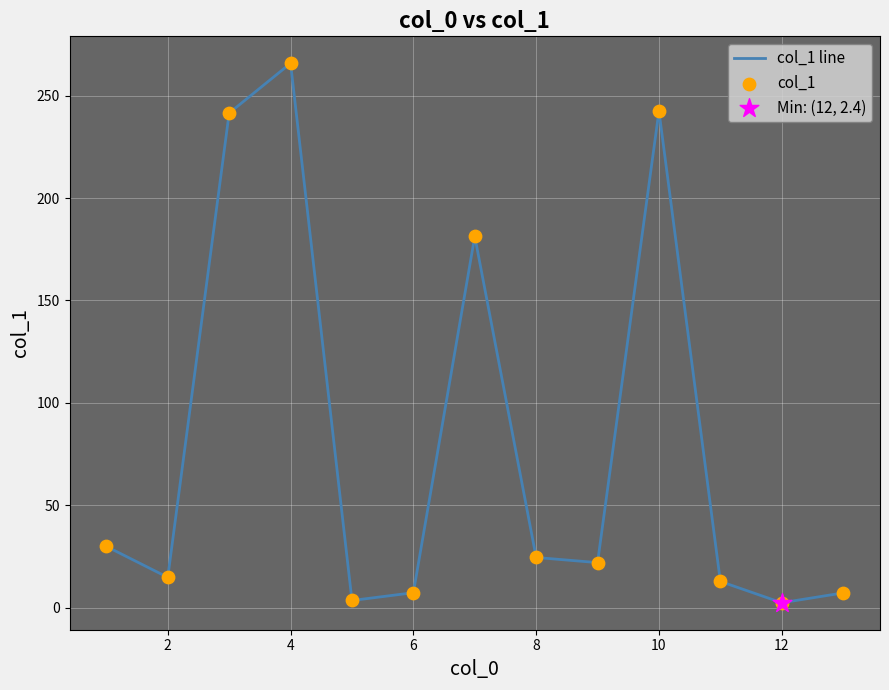

What is the greatest value displayed?

265.8